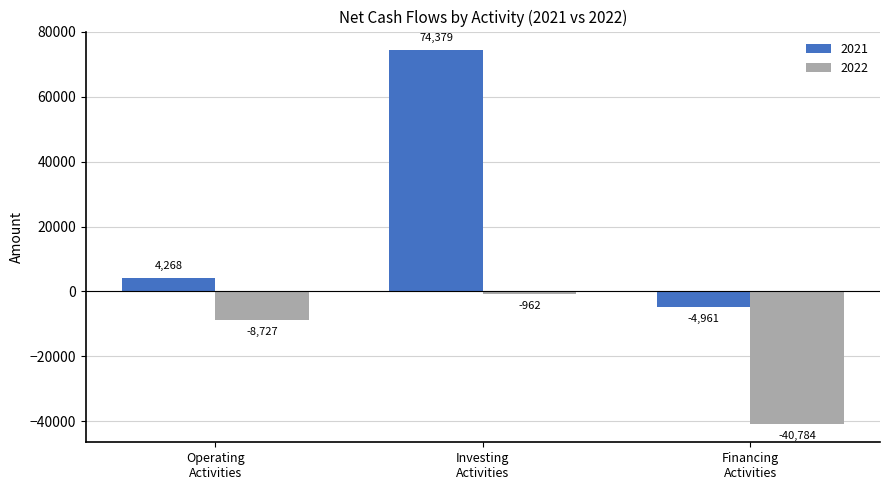

At how many categories does at least one series exceed 32808?

1